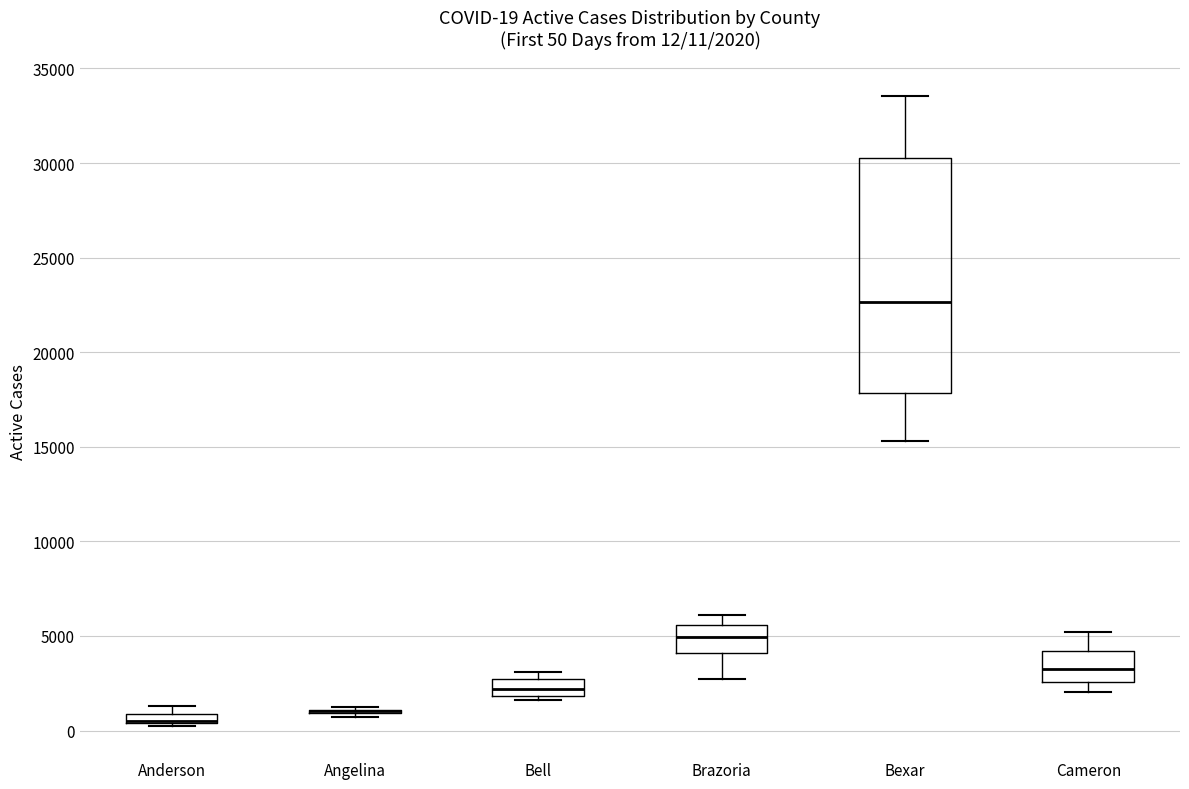

Comparing the boxes themselves (not the whiskers), which one is the tallest?

Bexar